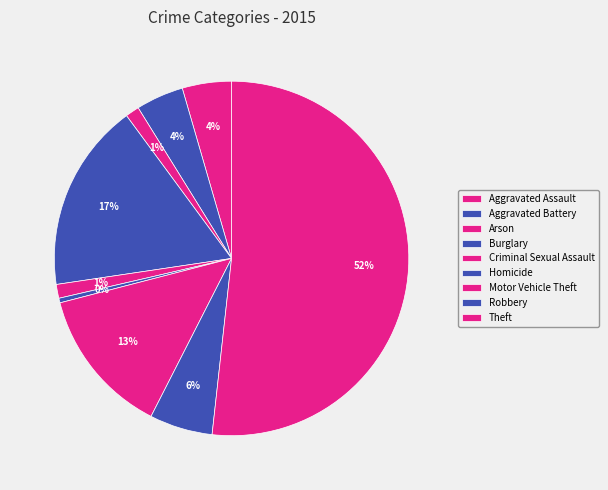

How many segments does this pie chart have?

9